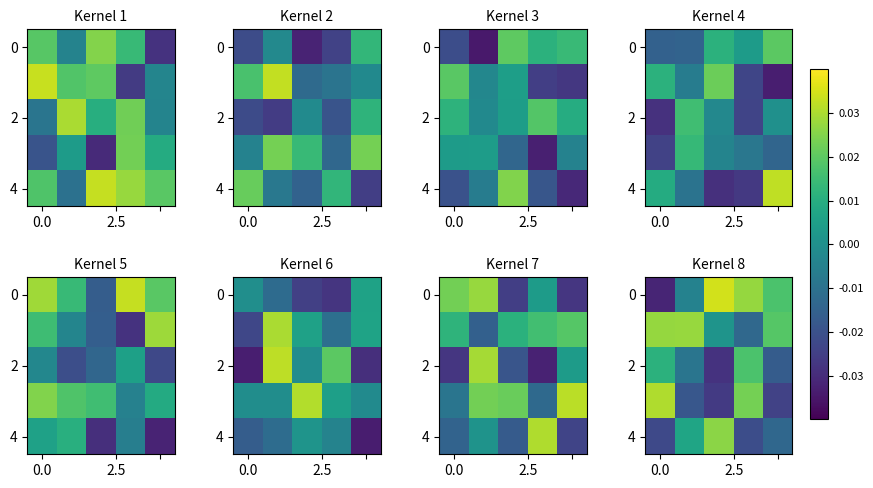

Count the 4 values in the range 0 to 1.

2